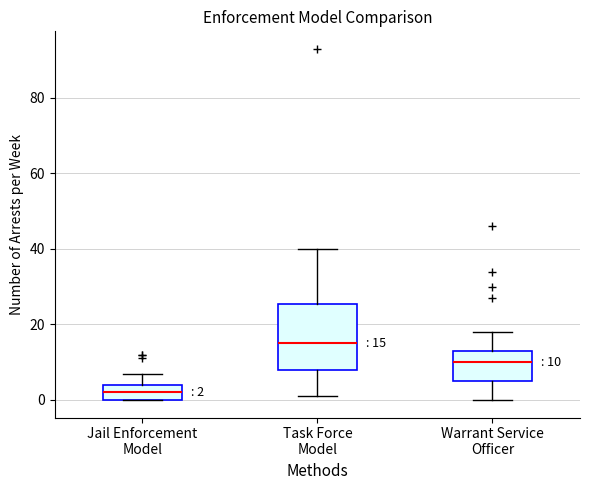

Which box has the lowest median line?

Jail Enforcement Model